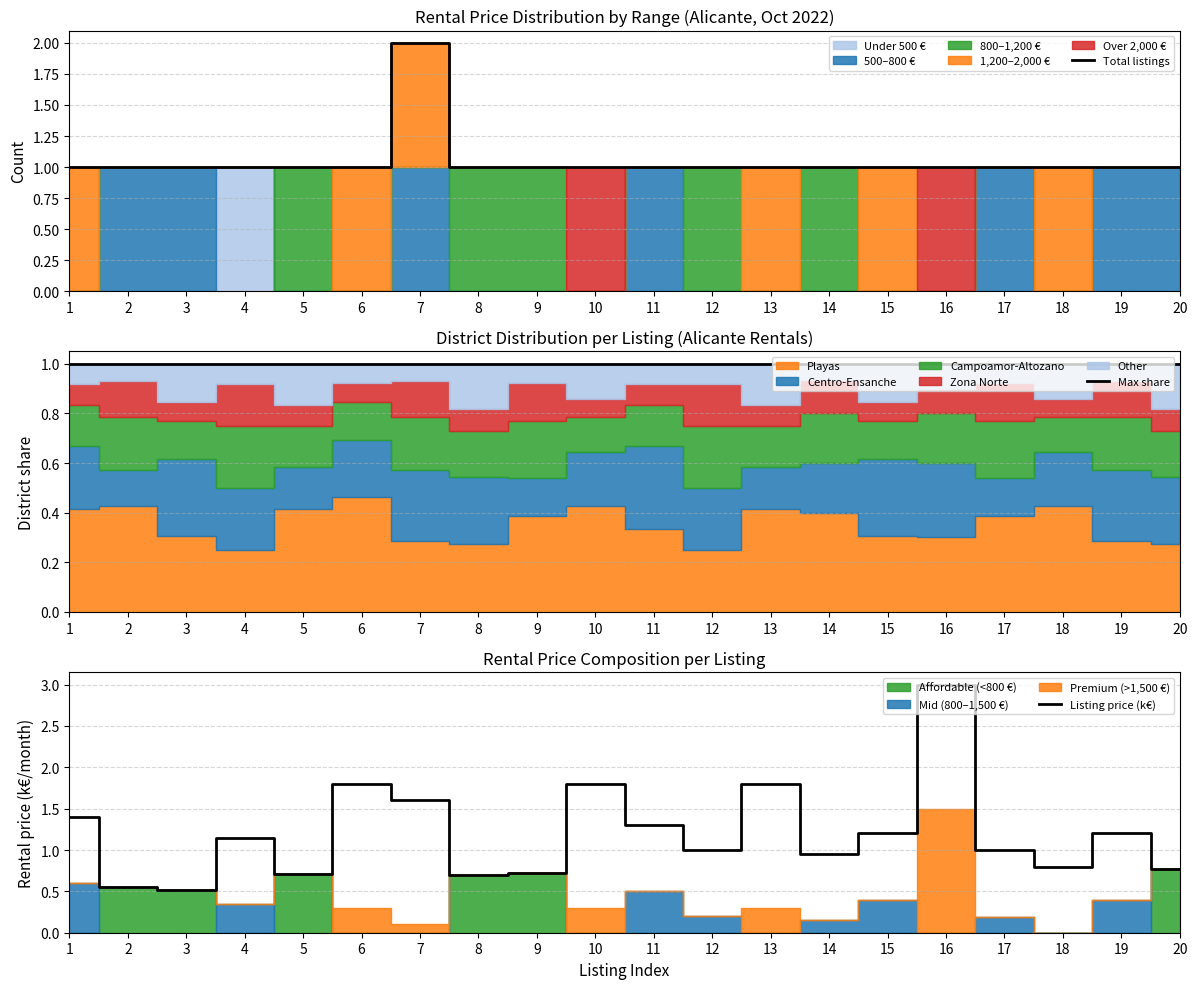

Which series has the largest total across all categories?

Listing price (k€)